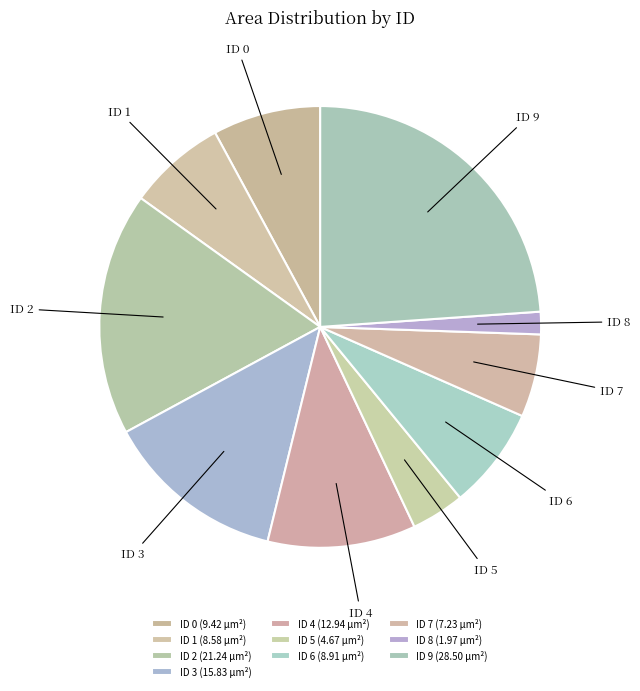

What is the smallest slice in the pie chart?

ID 8